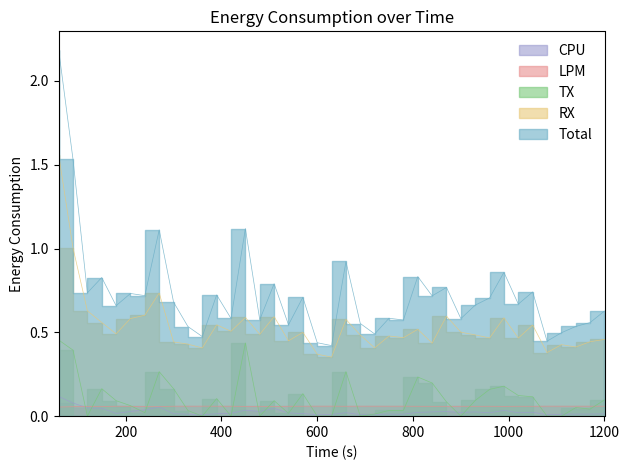

What is the average value of the LPM series?

0.1